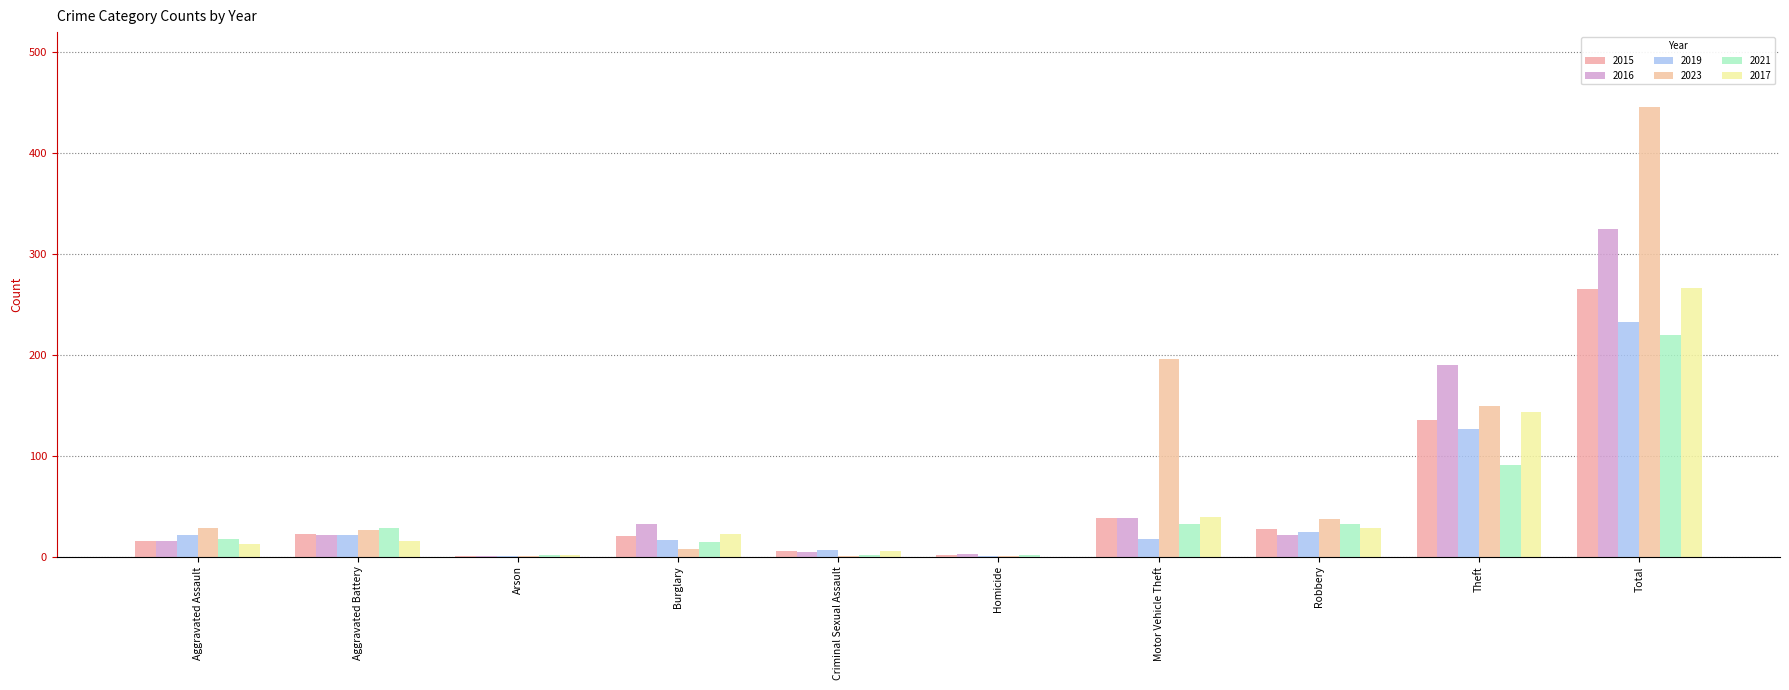

Between Aggravated Assault and Total, which is larger?

Total